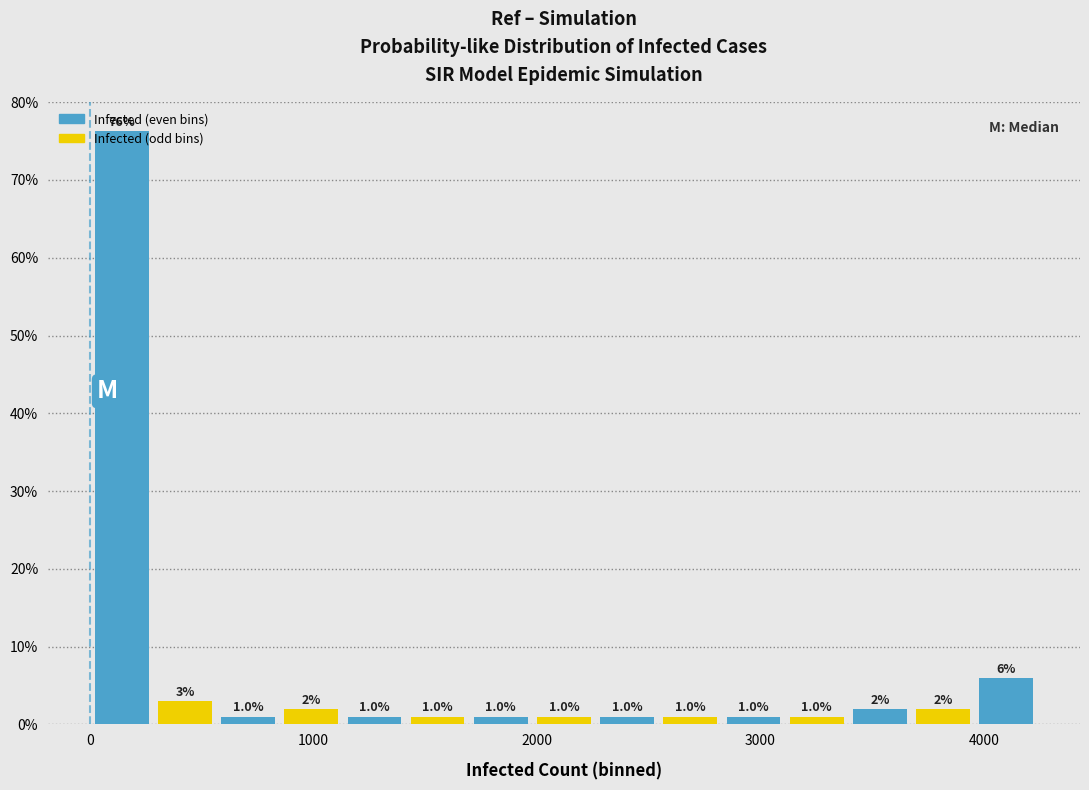

Around what value on the x-axis is the tallest bar? Give the approximate position of its centre, as read against the axis.

100